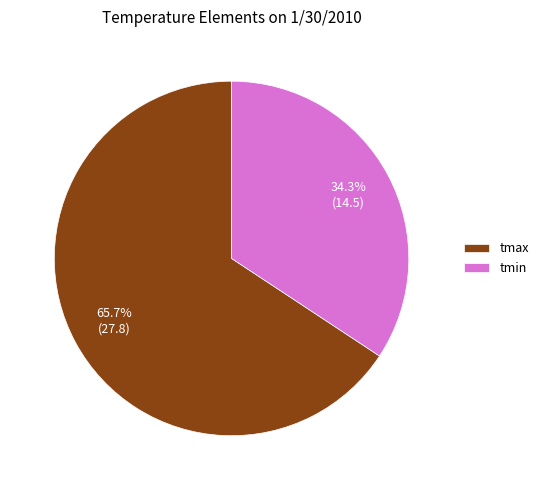

Which category has the biggest portion of the pie?

tmax